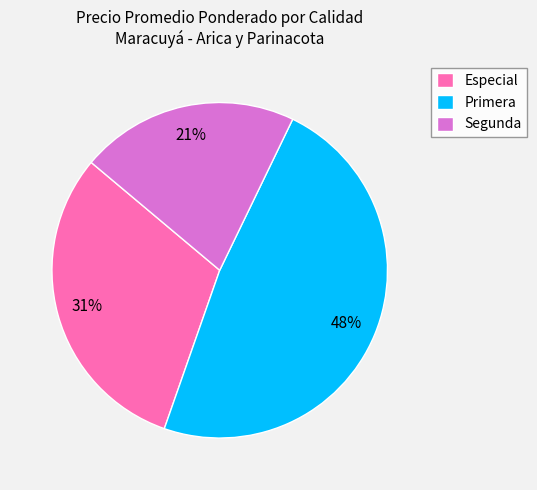

Is the sum of Segunda and Especial greater than half?

Yes